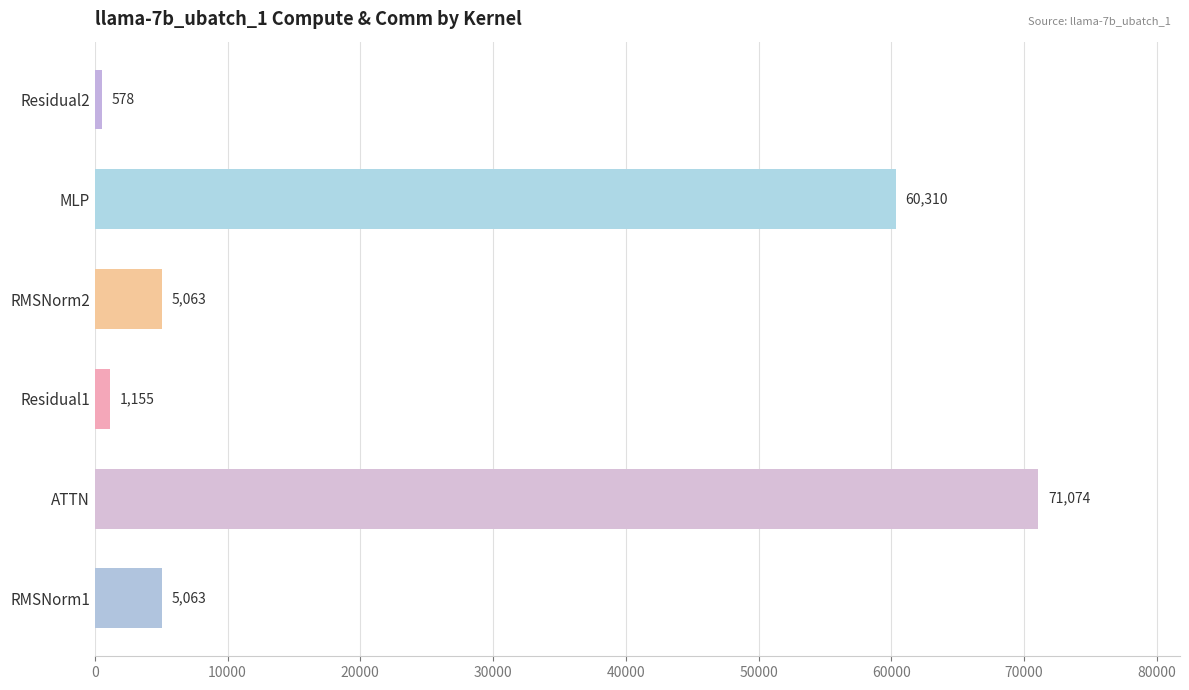

Is it true that the value at RMSNorm2 is 5062.6?

True